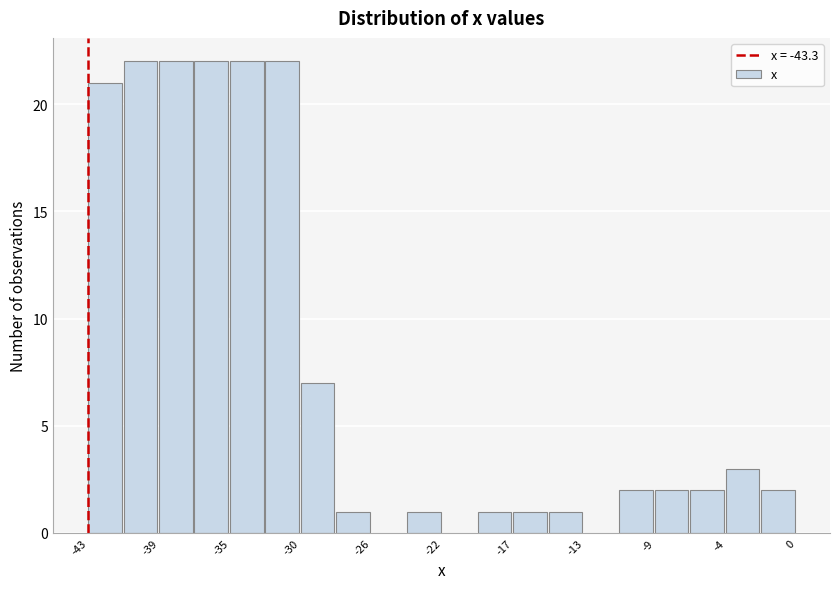

How tall is the bar that spans -8.5 to -6.5 on the x-axis? Neither the bar edges nor the heights are printed on the chart, so give them approximately, as read against the axes.

2